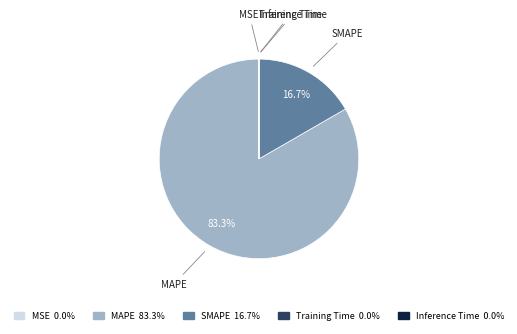

Is the sum of MAPE and SMAPE greater than half?

Yes